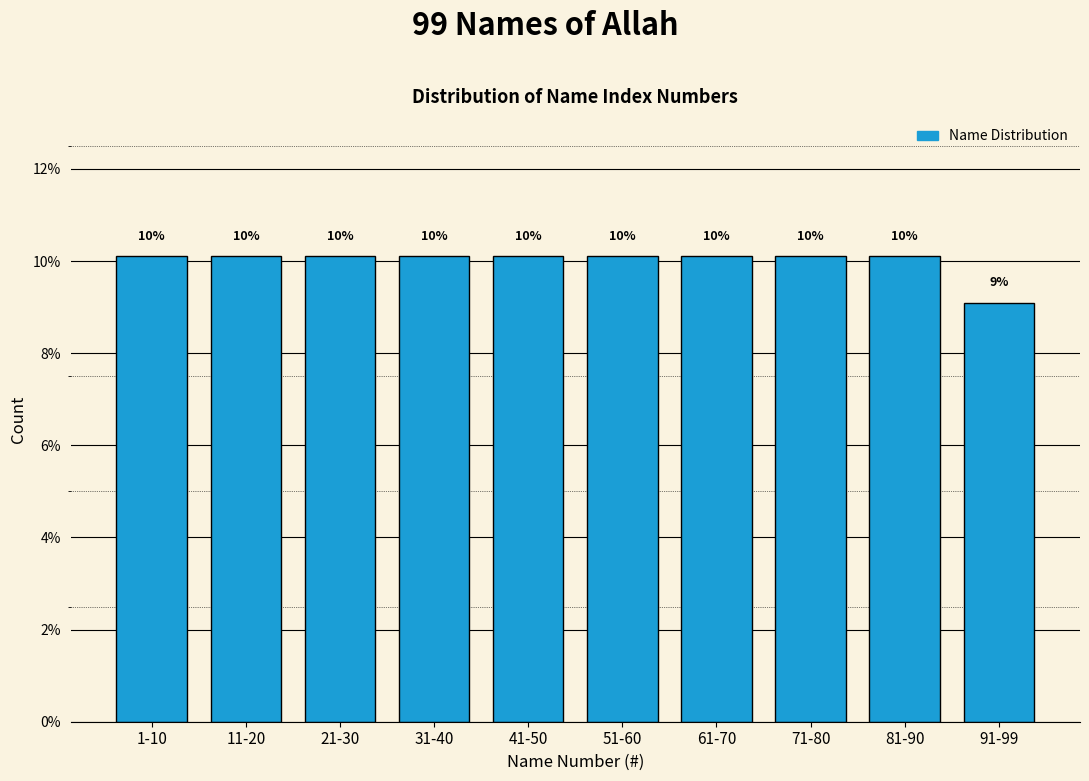

Does the chart contain any negative values?

No